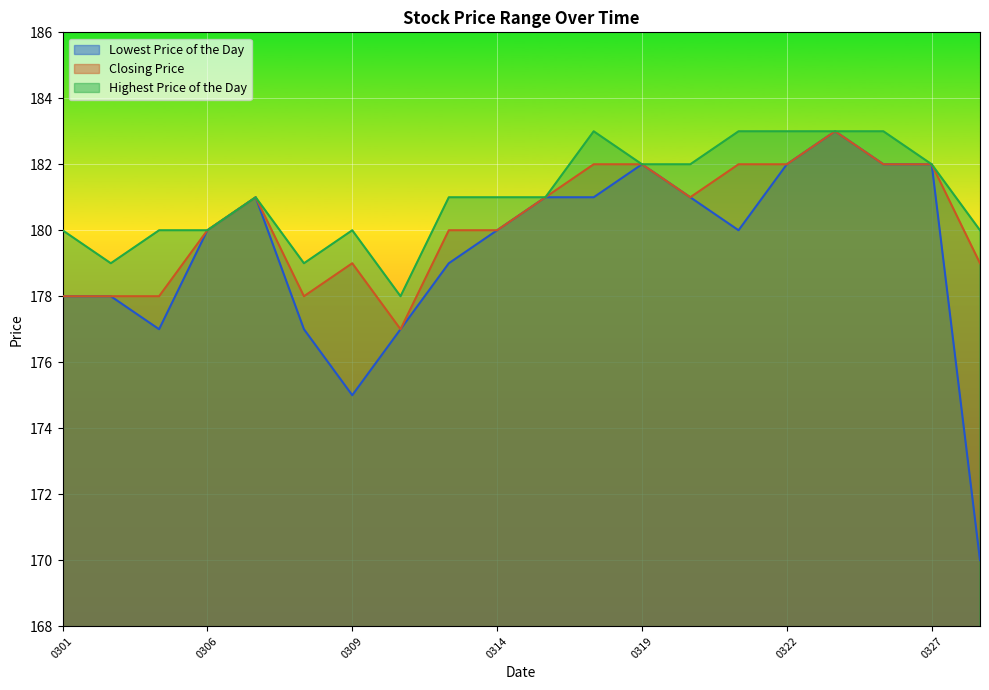

What is the sum of all Closing Price values?

3605